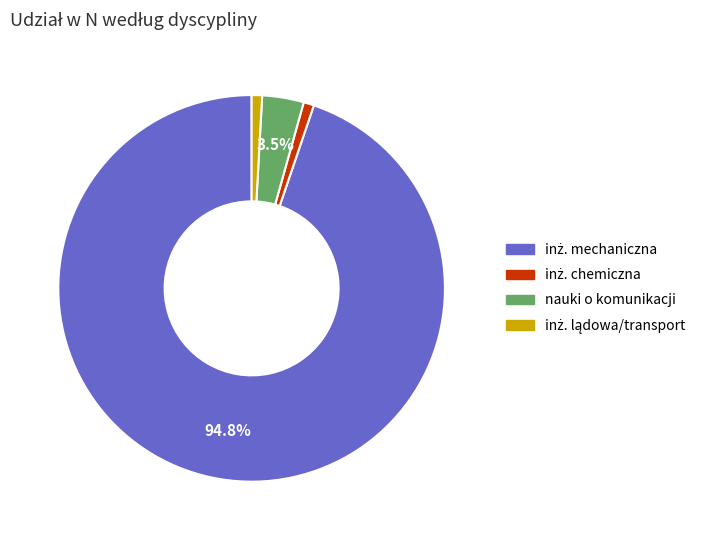

Is there any slice that represents more than half of the pie?

Yes